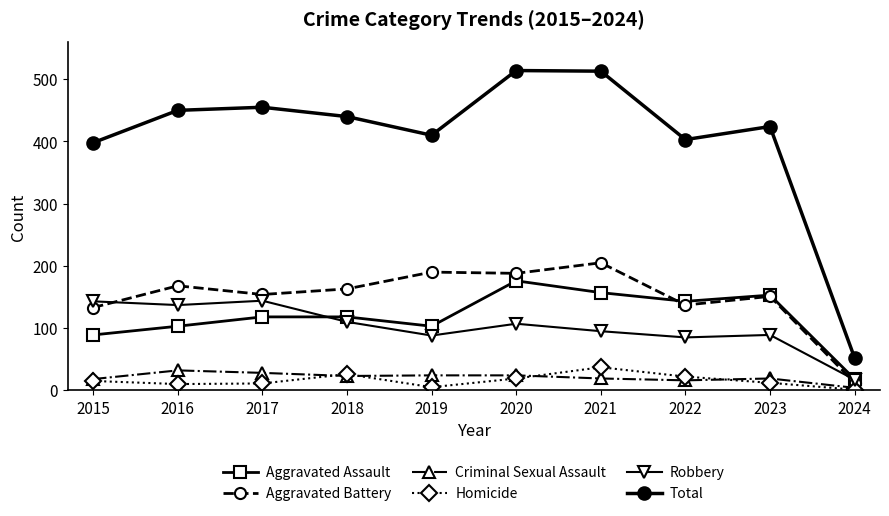

Is it true that Aggravated Battery equals 168 at 2016?

True